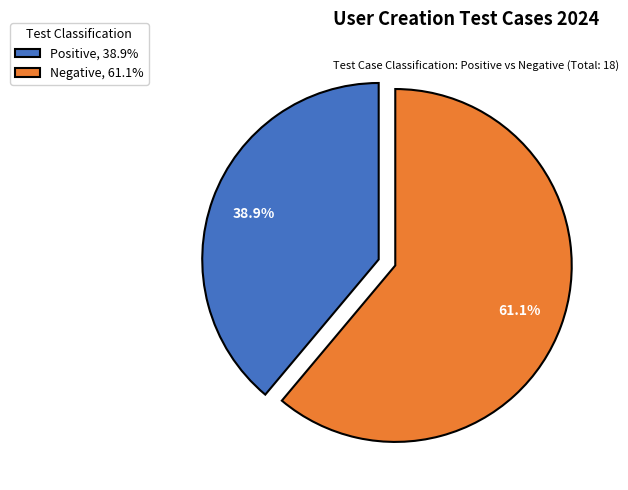

How many segments does this pie chart have?

2